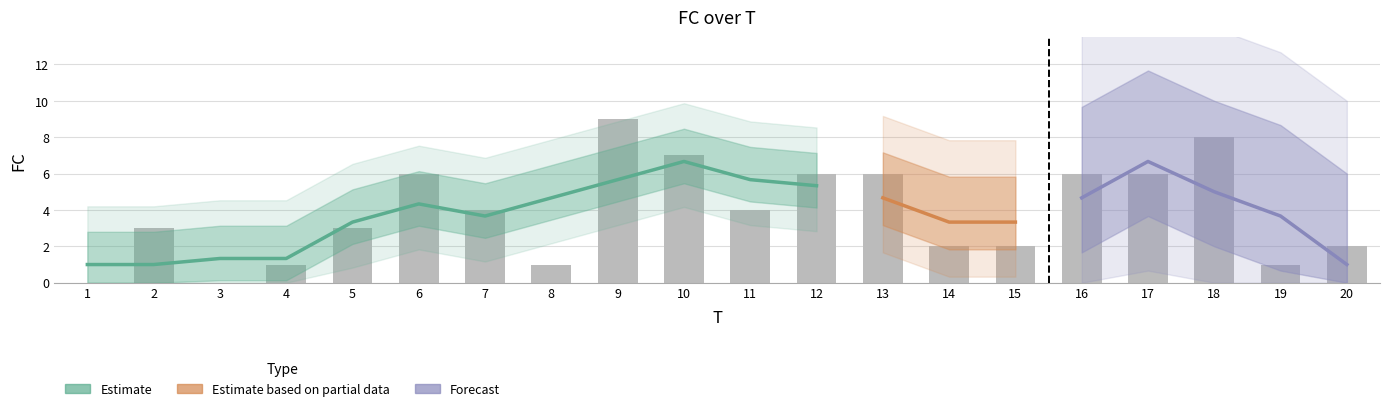

Does the chart contain any negative values?

No